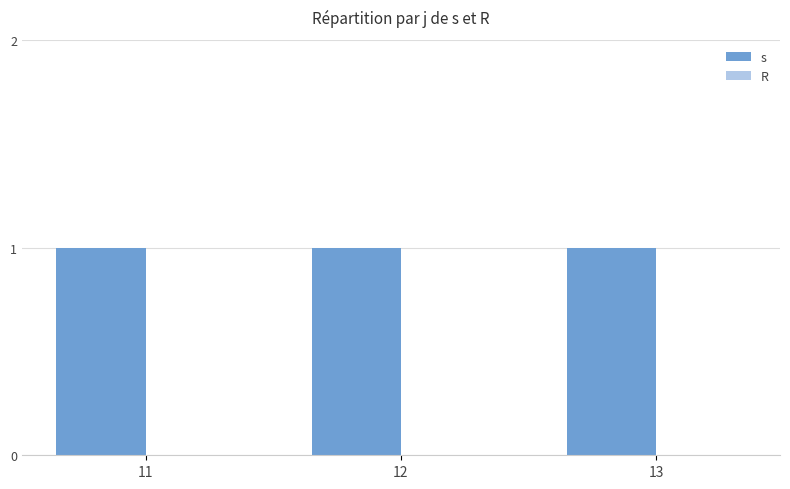

Reading left to right, list all the values displayed in this chart.

s: 1	1	1
R: 0	0	0